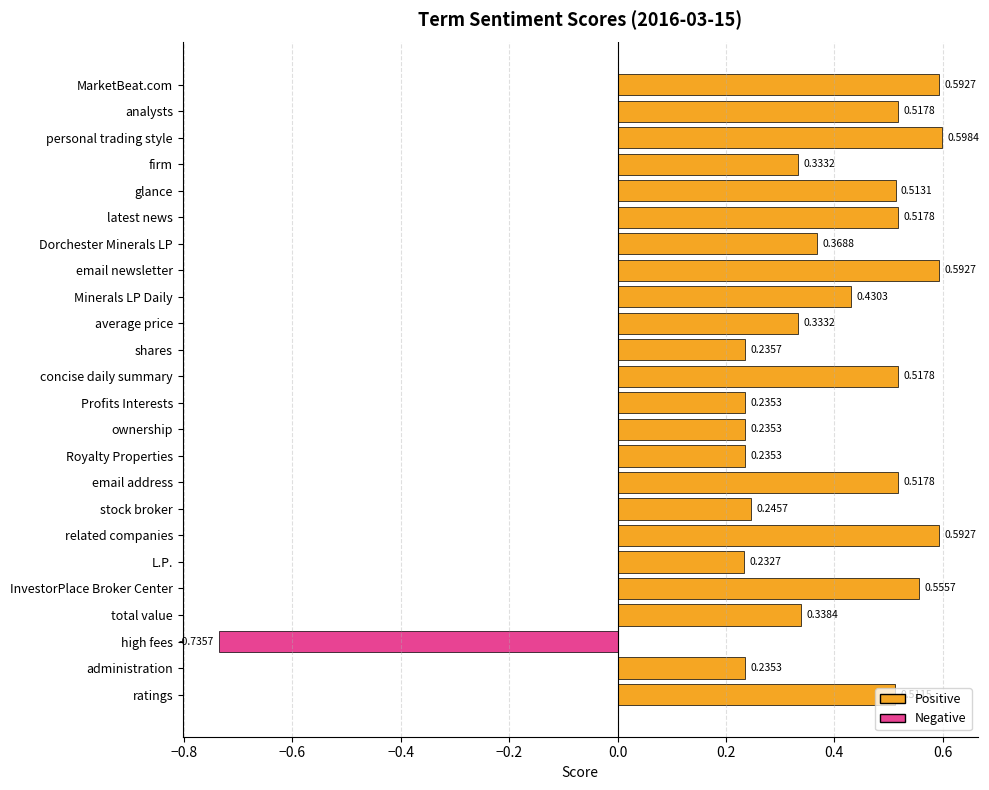

What is the difference between the second highest and minimum values?

1.3